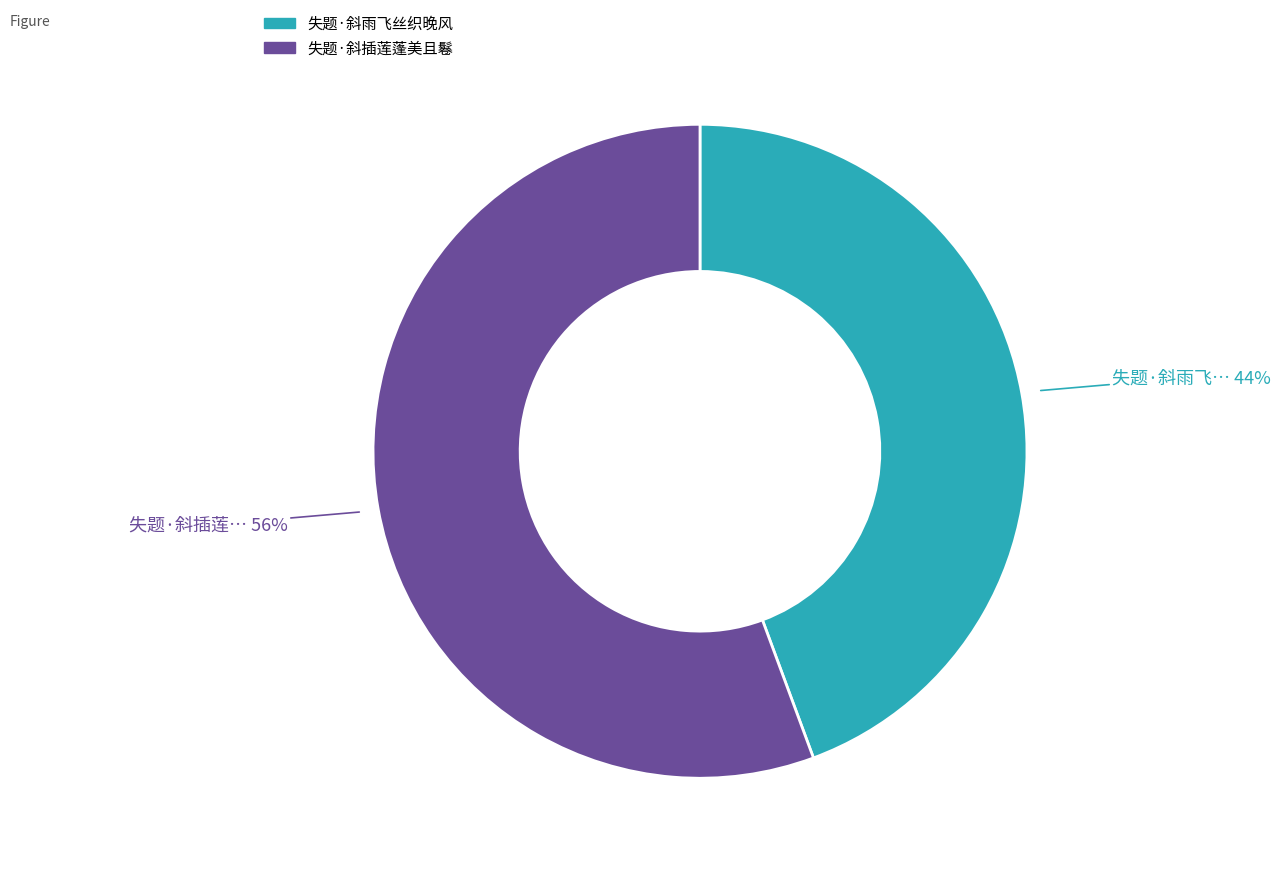

Rank the categories by value from highest to lowest.

失题·斜插莲蓬美且鬈, 失题·斜雨飞丝织晚风